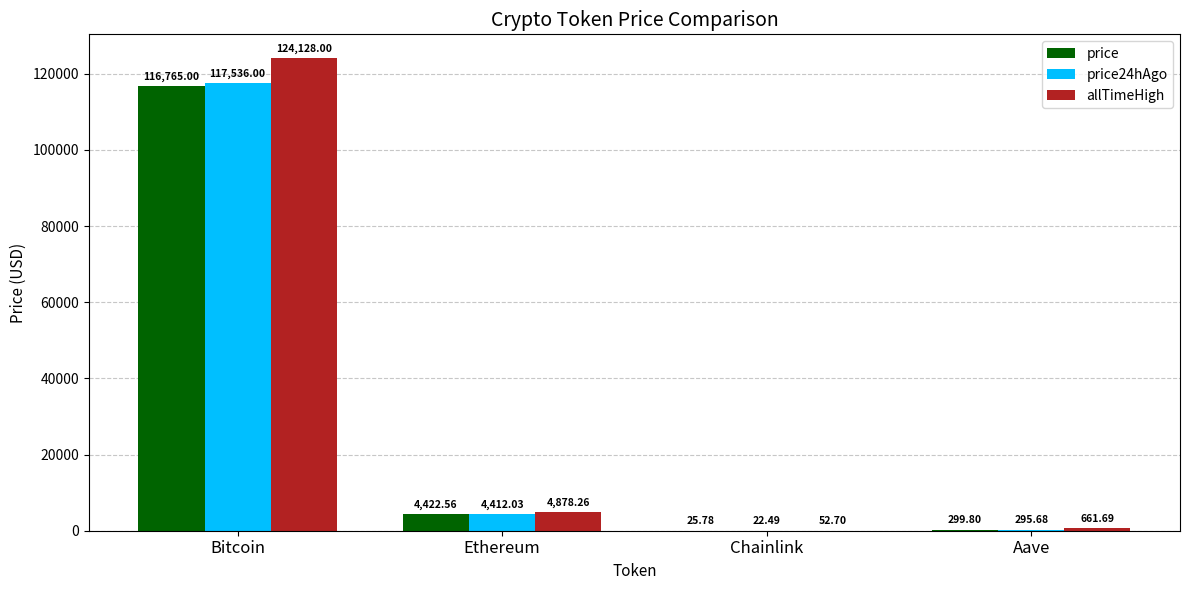

What is the sum of the price values at Aave and Bitcoin?

117064.8